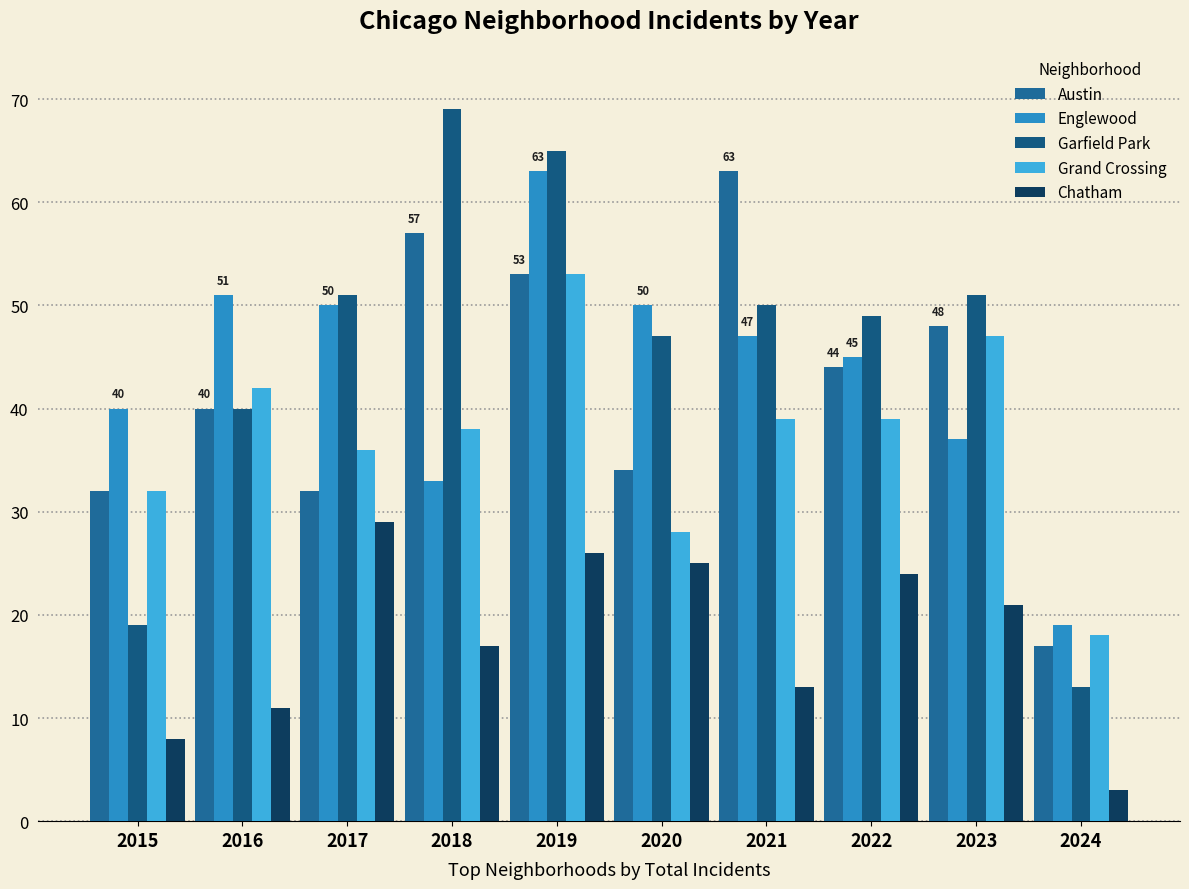

At which category is the sum across all series the highest?

2019